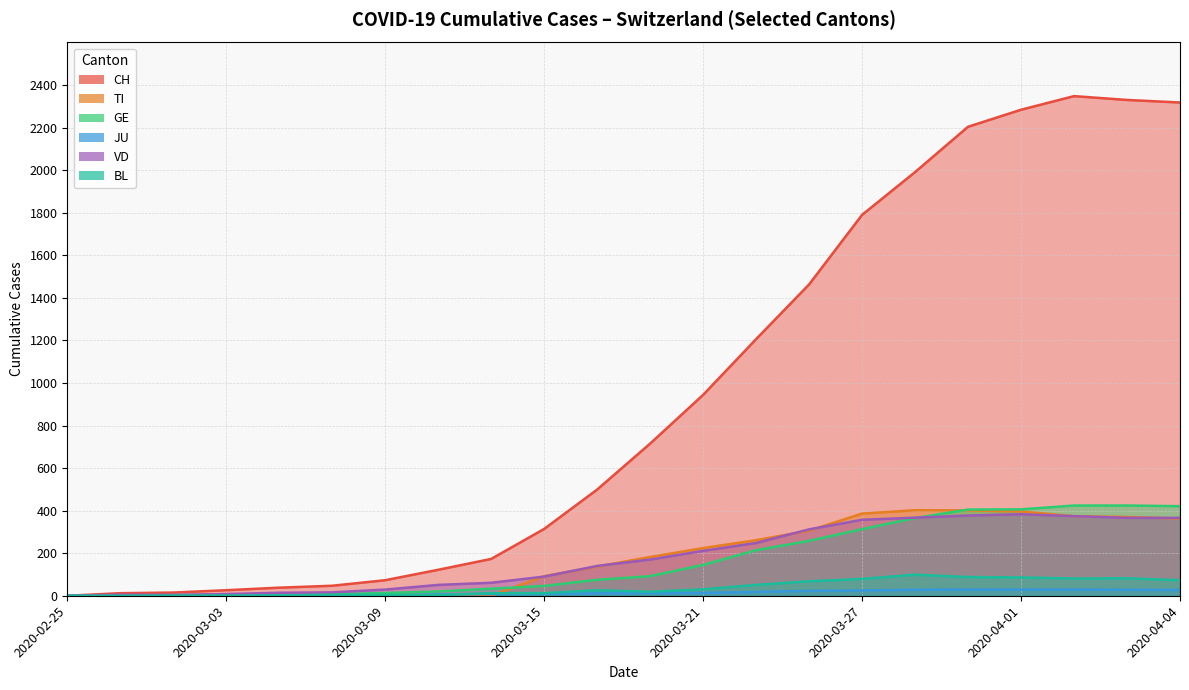

True or false: BL has more than 1 interior local peaks.

True